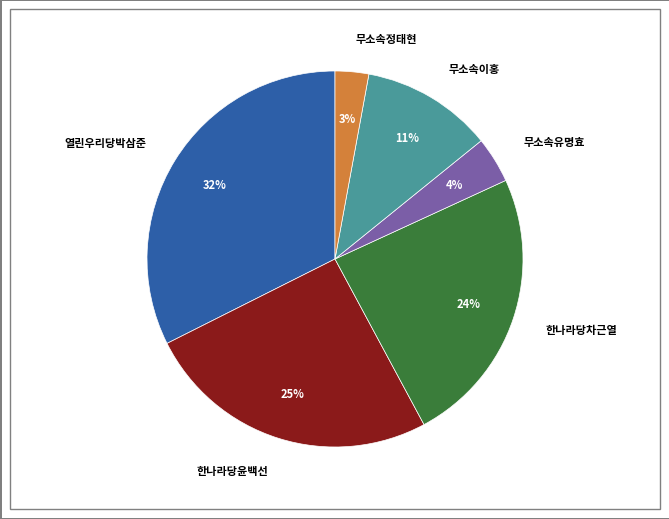

What percentage is the 무소속유명효 slice, to the nearest percent?

4%